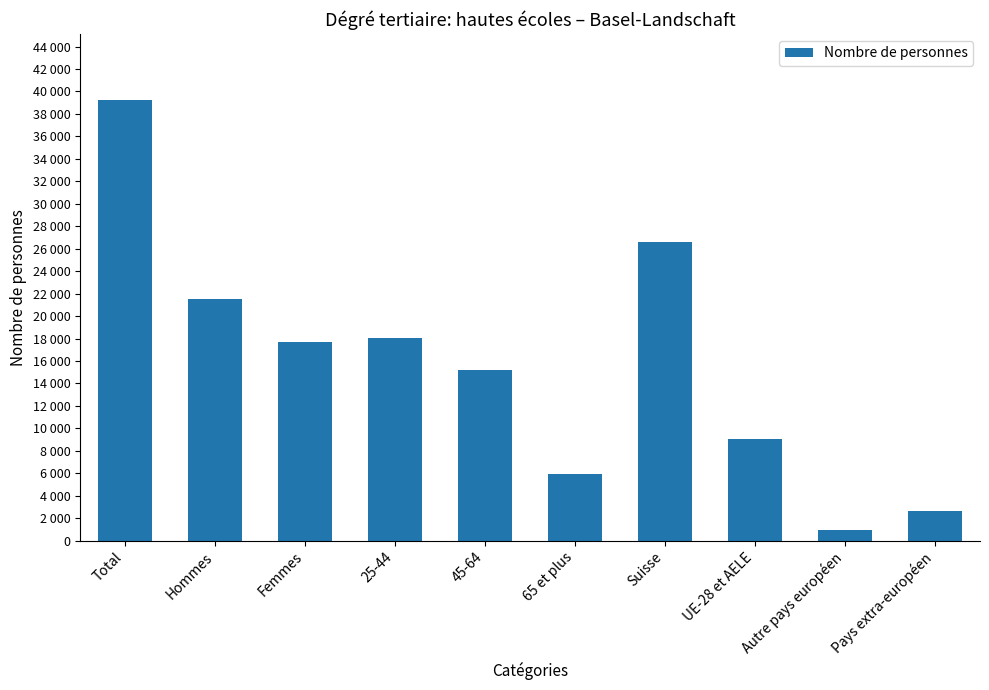

True or false: the data shows 21549.0 at Hommes.

True